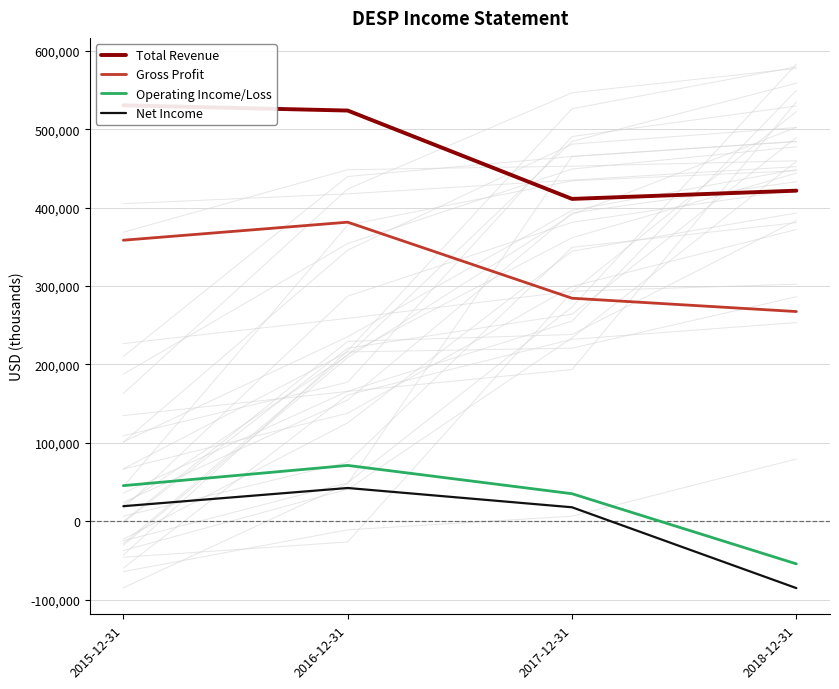

True or false: Operating Income/Loss has a value of 45400 at 2015-12-31.

True